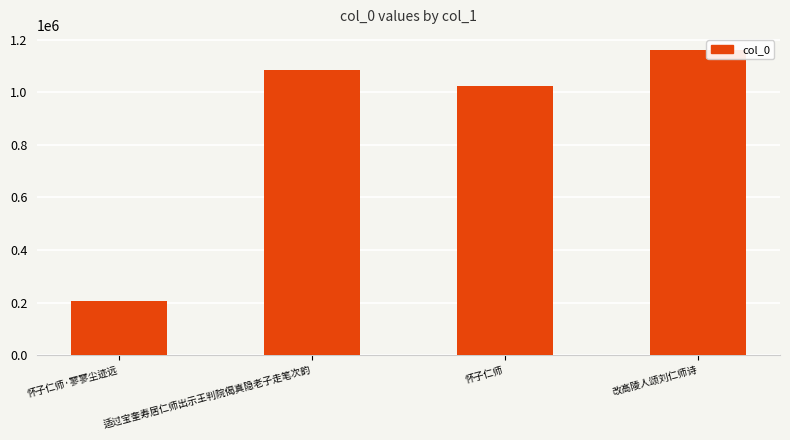

What is the maximum value shown in the chart?

1160067